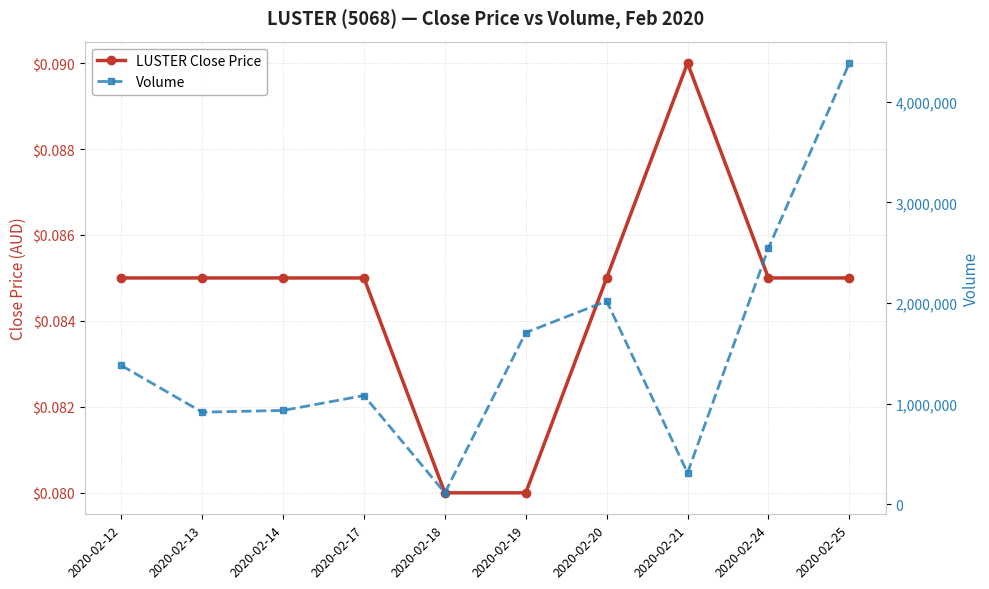

What is the maximum value shown in the chart?

4385200.0